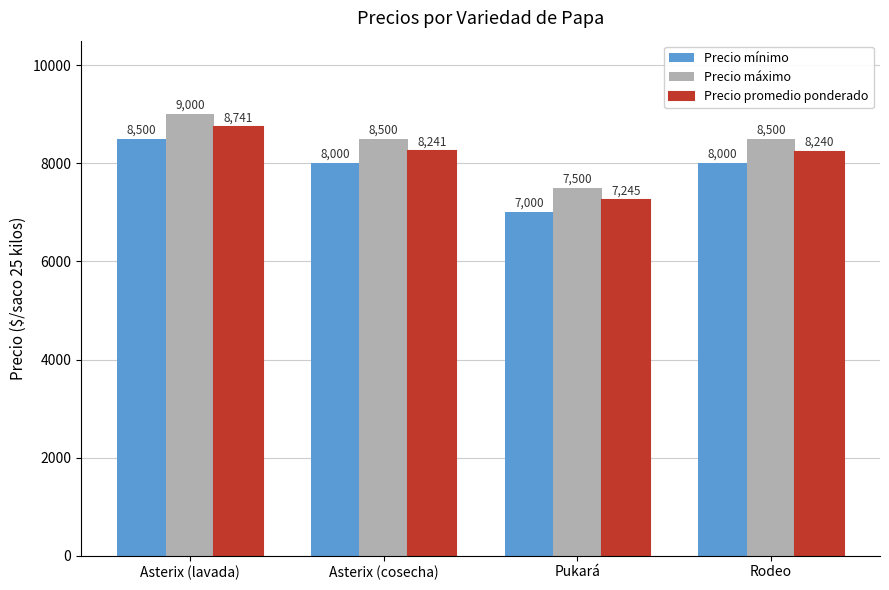

What is the sum of the Precio mínimo values at Asterix (lavada) and Pukará?

15500